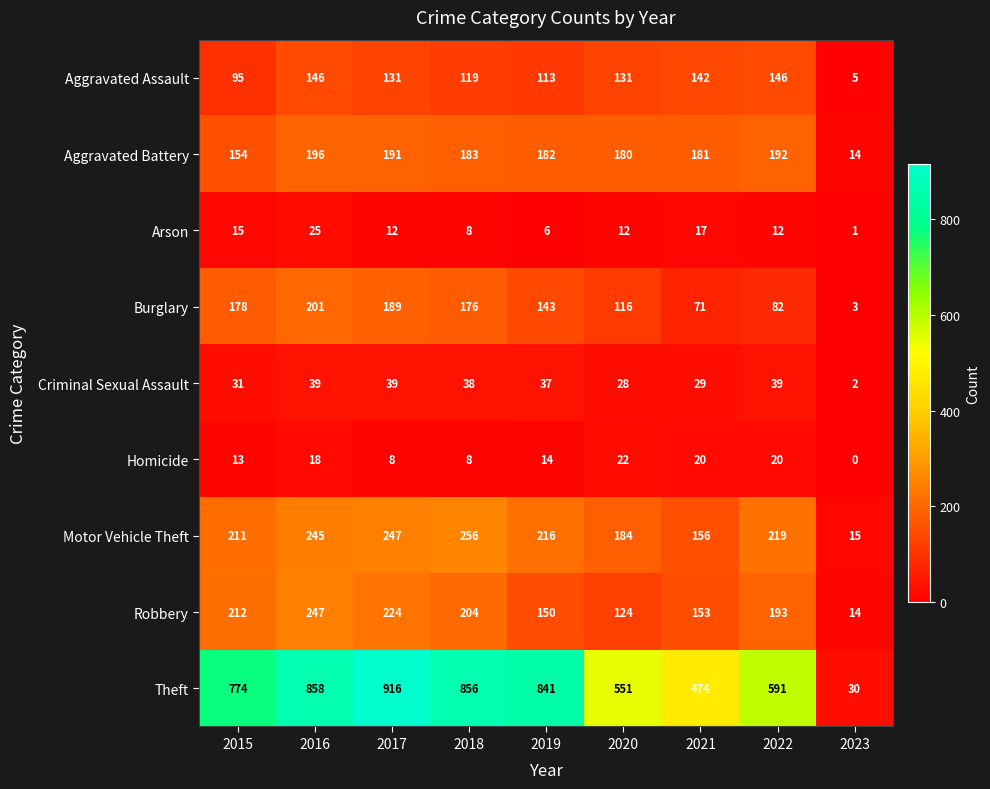

Count the number of categories in the chart.

9